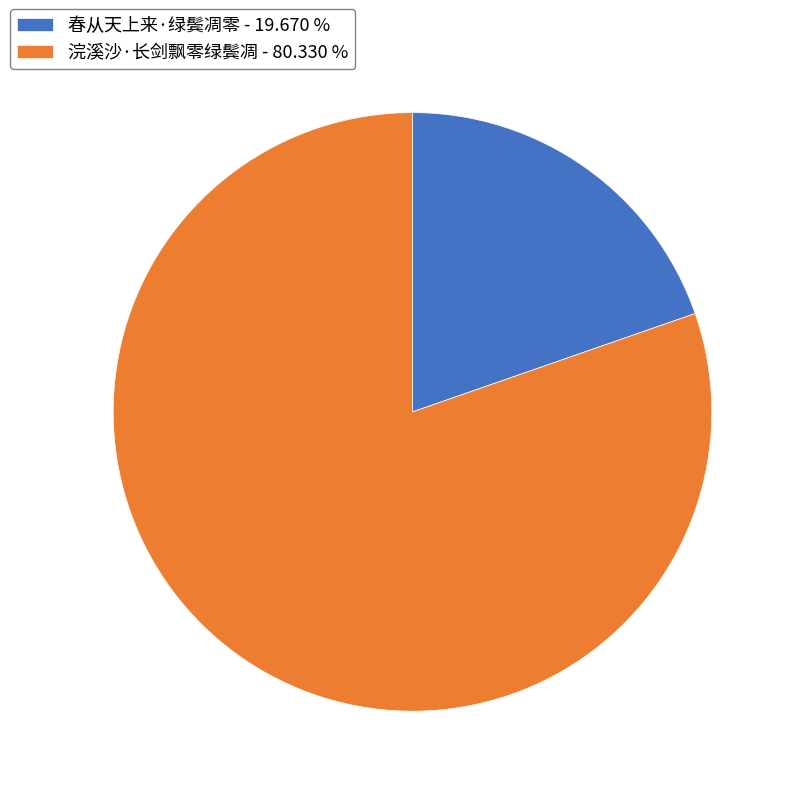

The 春从天上来·绿鬓凋零 slice represents 31% of the pie. True or false?

False